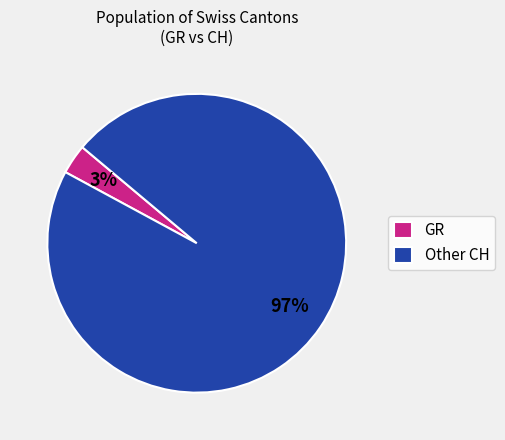

To the nearest percent, what is the average slice percentage?

50%